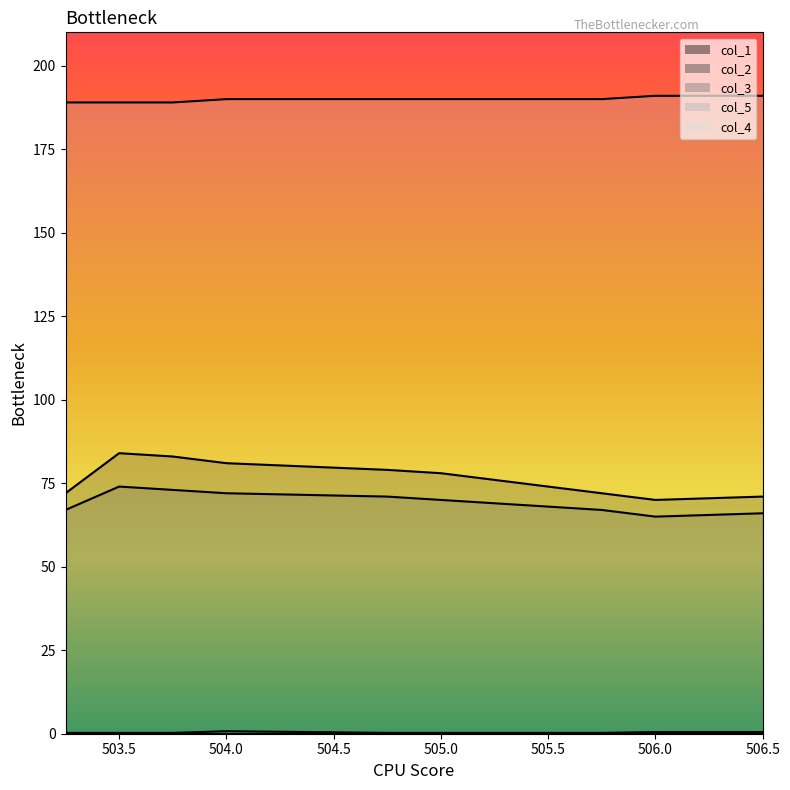

What is the difference between the highest and lowest values at 506.0?

190.0